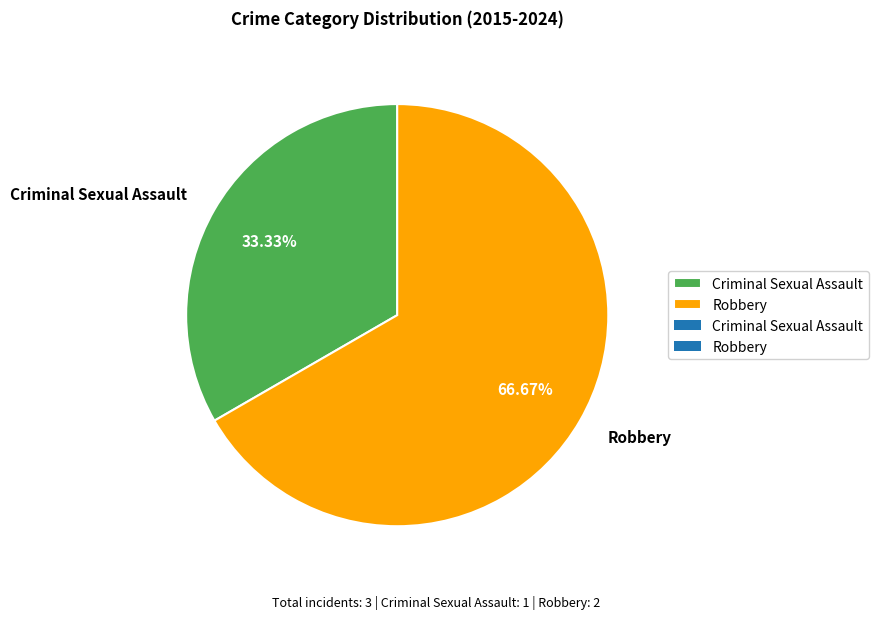

Is the sum of Robbery and Criminal Sexual Assault greater than half?

Yes